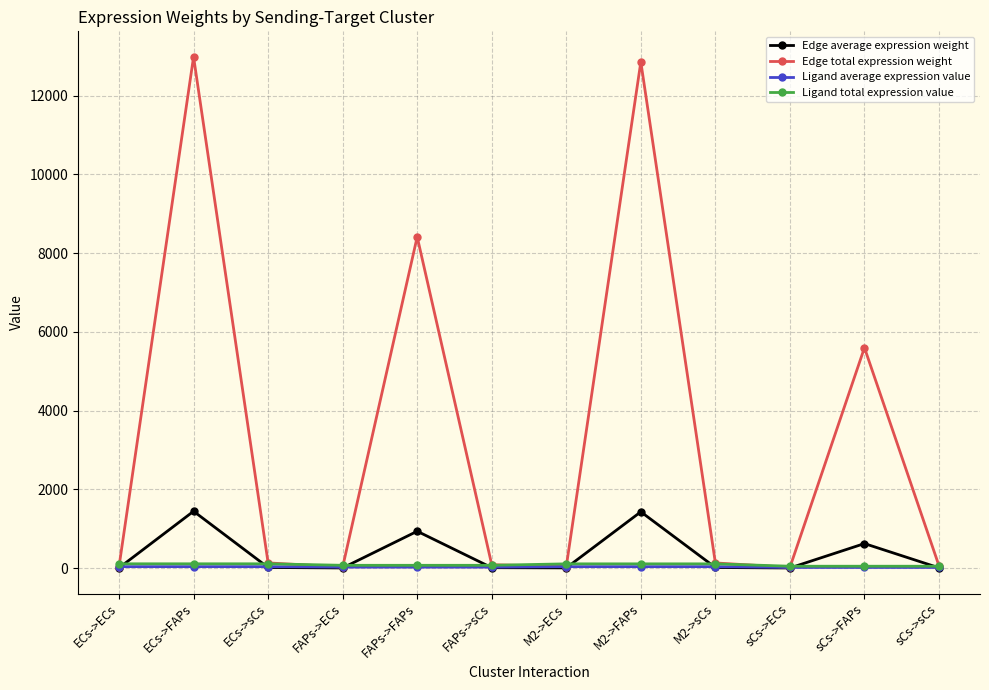

What is the lowest value of the Ligand average expression value series?

15.5